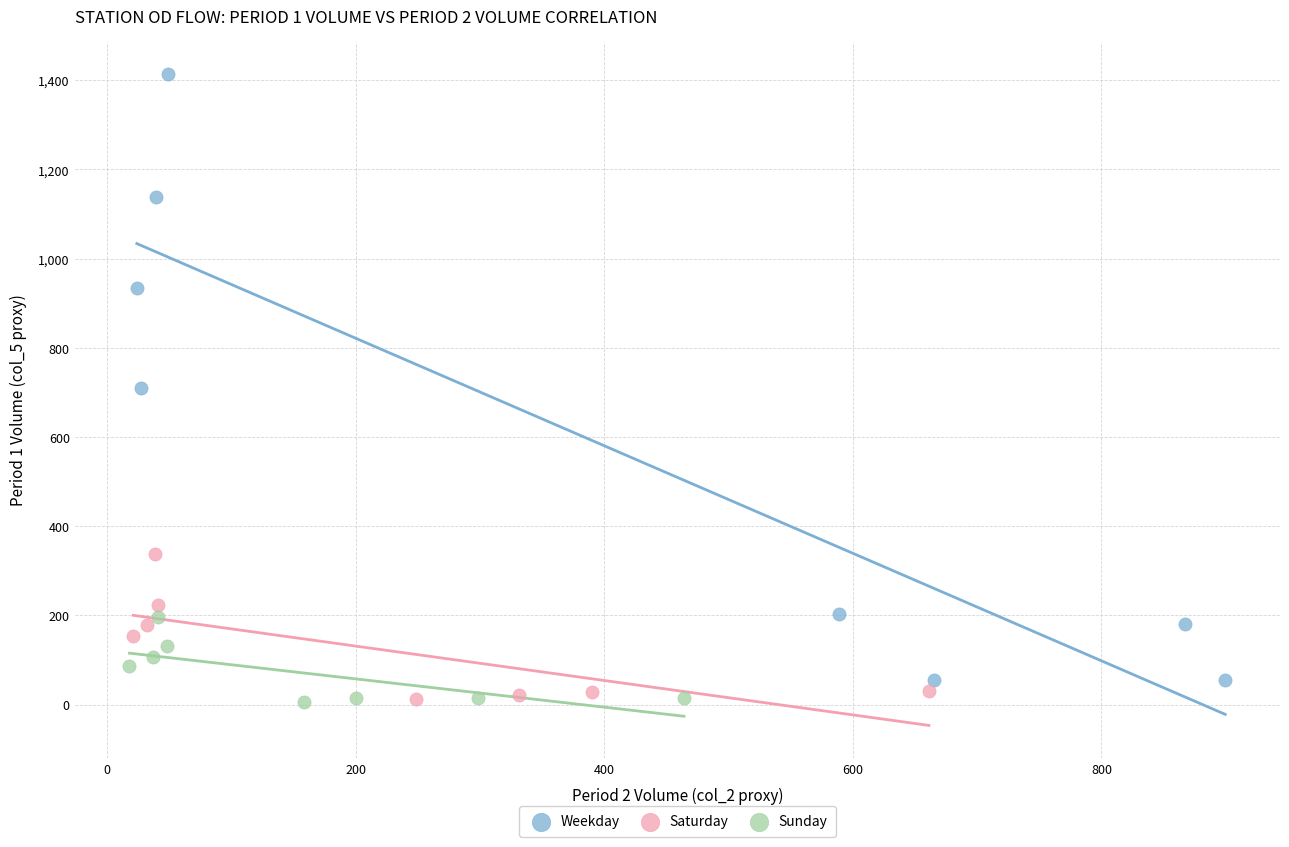

Which series has the widest spread of Y values?

Weekday